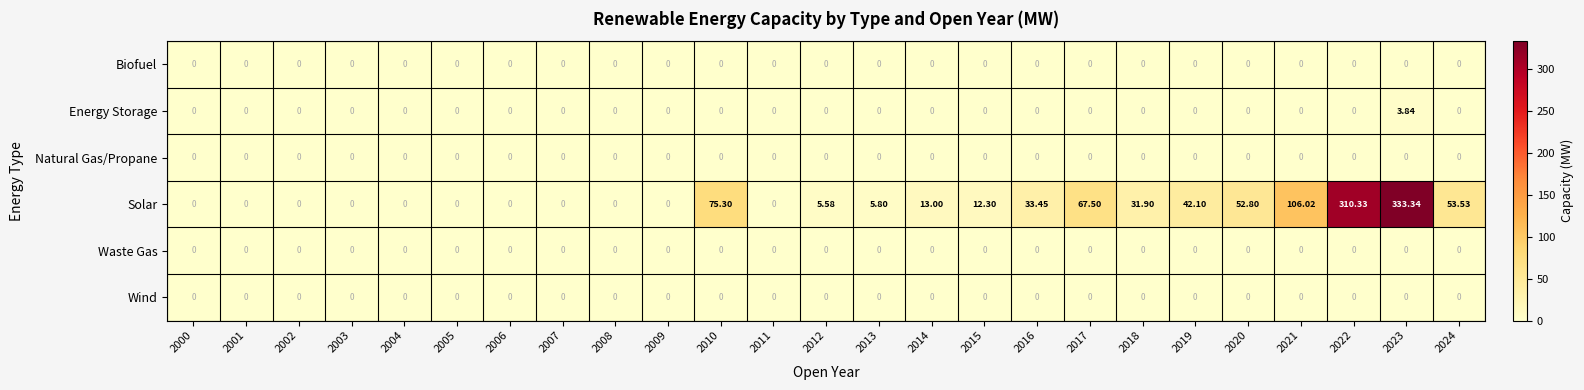

Between 2002 and 2014, which series saw the biggest shift?

Solar